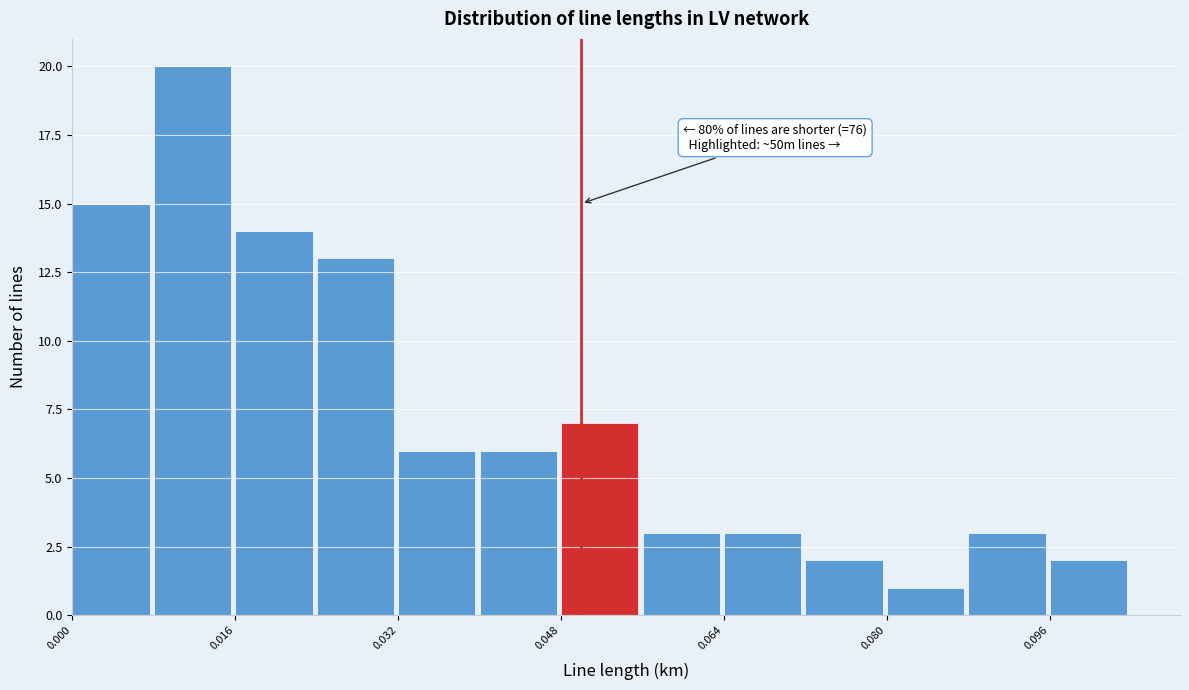

Which range on the x-axis has the tallest bar?

0.008 to 0.016